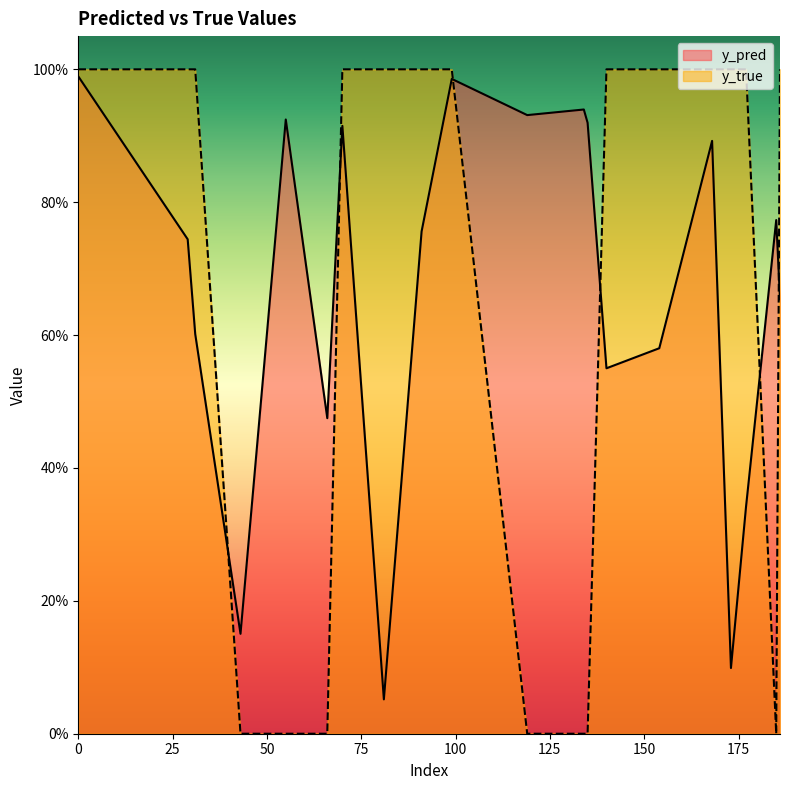

Is the value of y_true at 154 greater than the value of y_pred at 91?

Yes